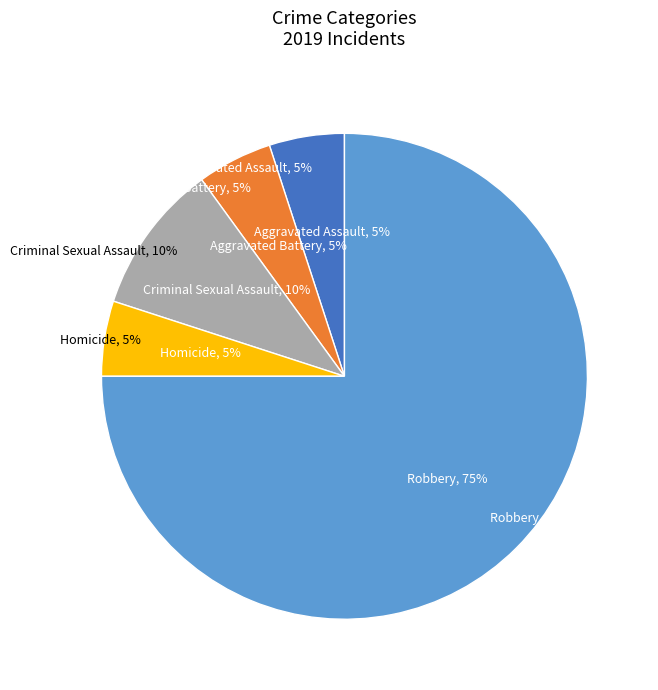

How many segments does this pie chart have?

5